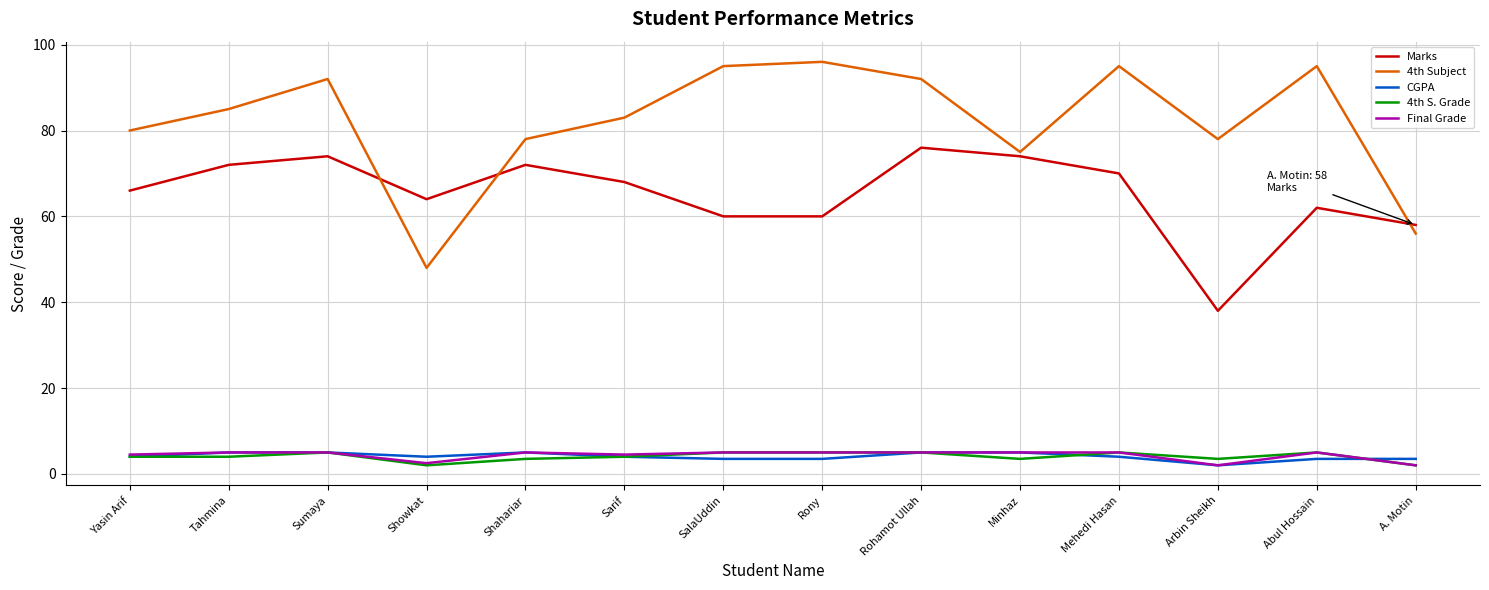

The 4th S. Grade series shows 8.6 at Mehedi Hasan. True or false?

False